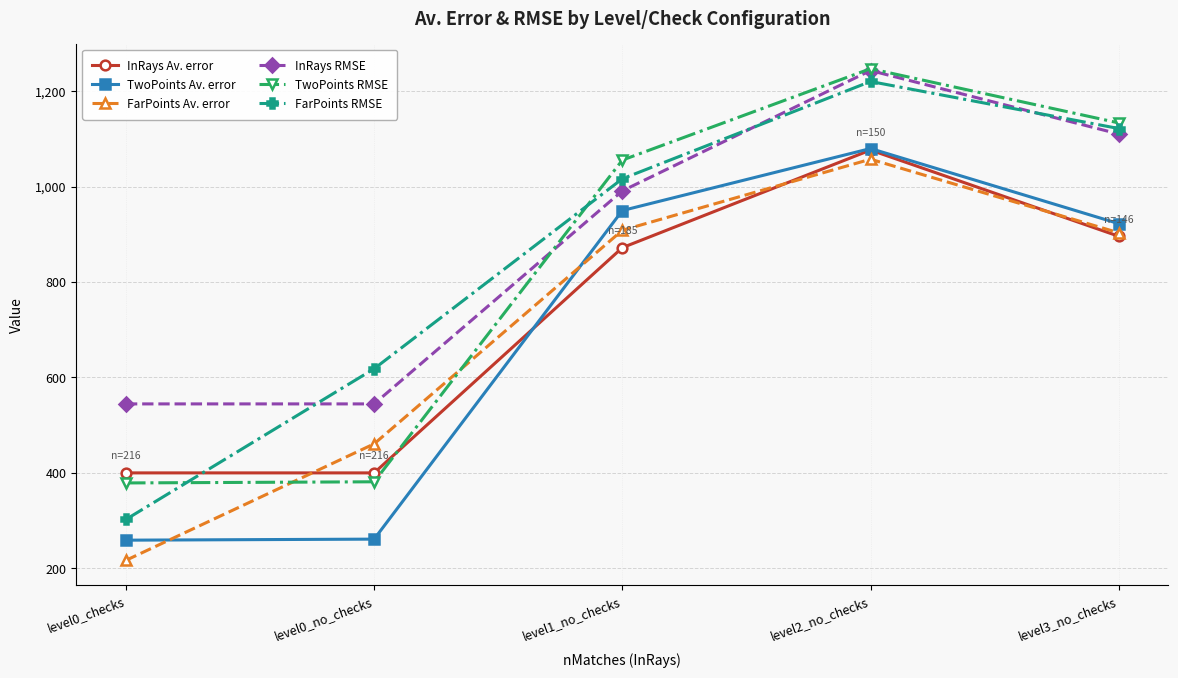

True or false: InRays RMSE has more than 2 interior local peaks.

False